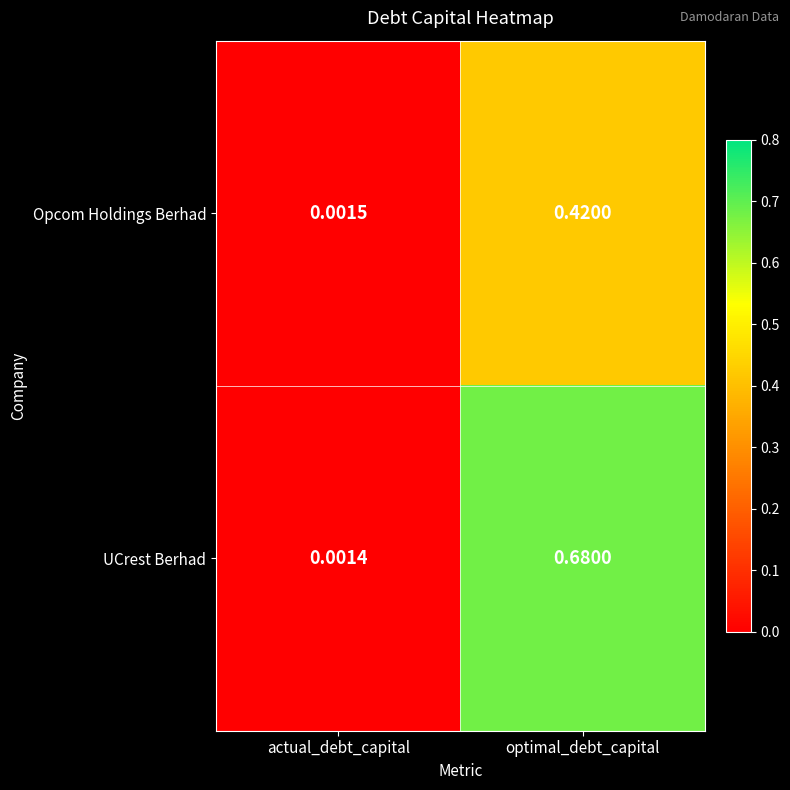

Rank the series by their maximum value, from lowest to highest.

Opcom Holdings Berhad, UCrest Berhad